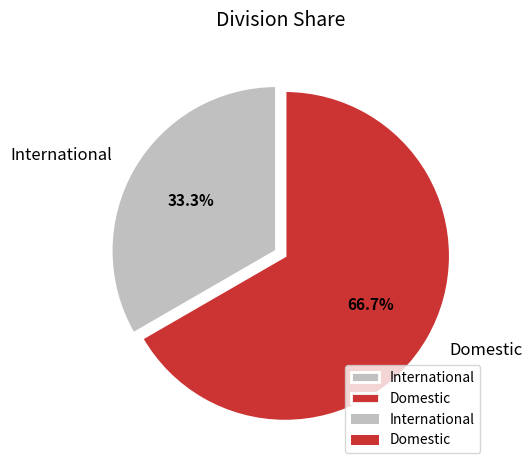

Combined, what portion of the pie is Domestic and International?

100.0%